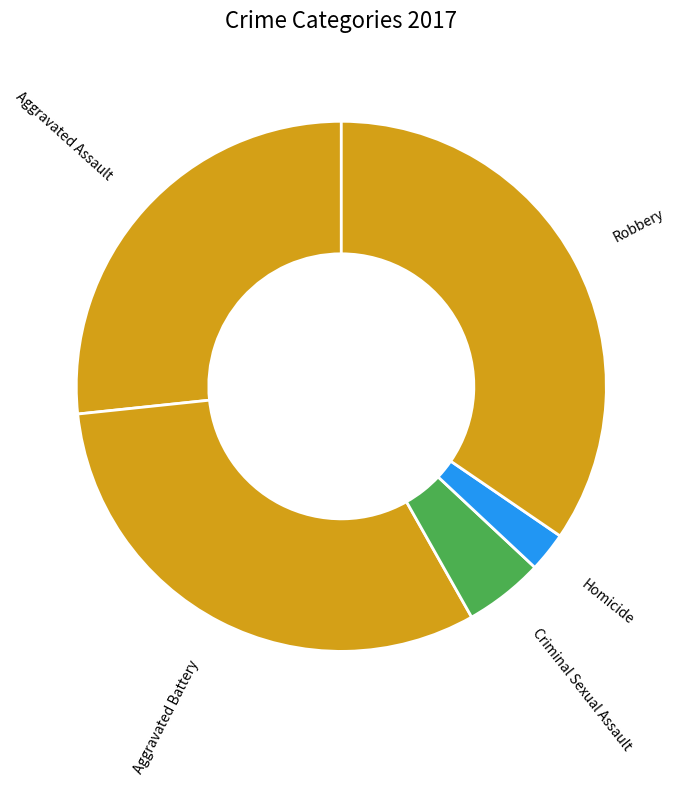

Rank the categories by value from highest to lowest.

Robbery, Aggravated Battery, Aggravated Assault, Criminal Sexual Assault, Homicide